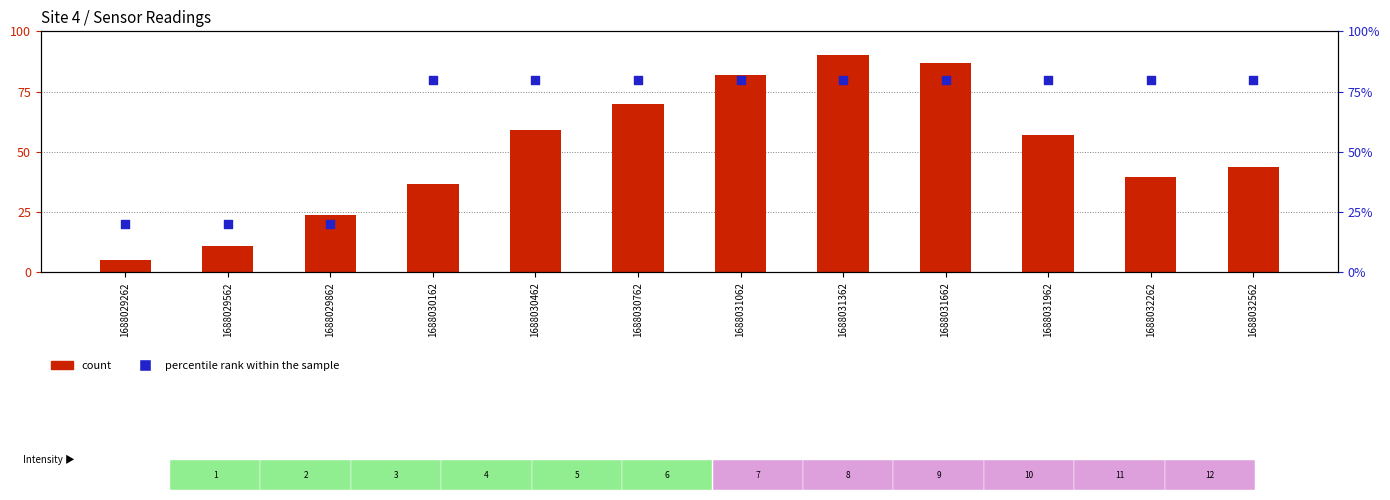

Which series reaches the minimum Y coordinate?

count